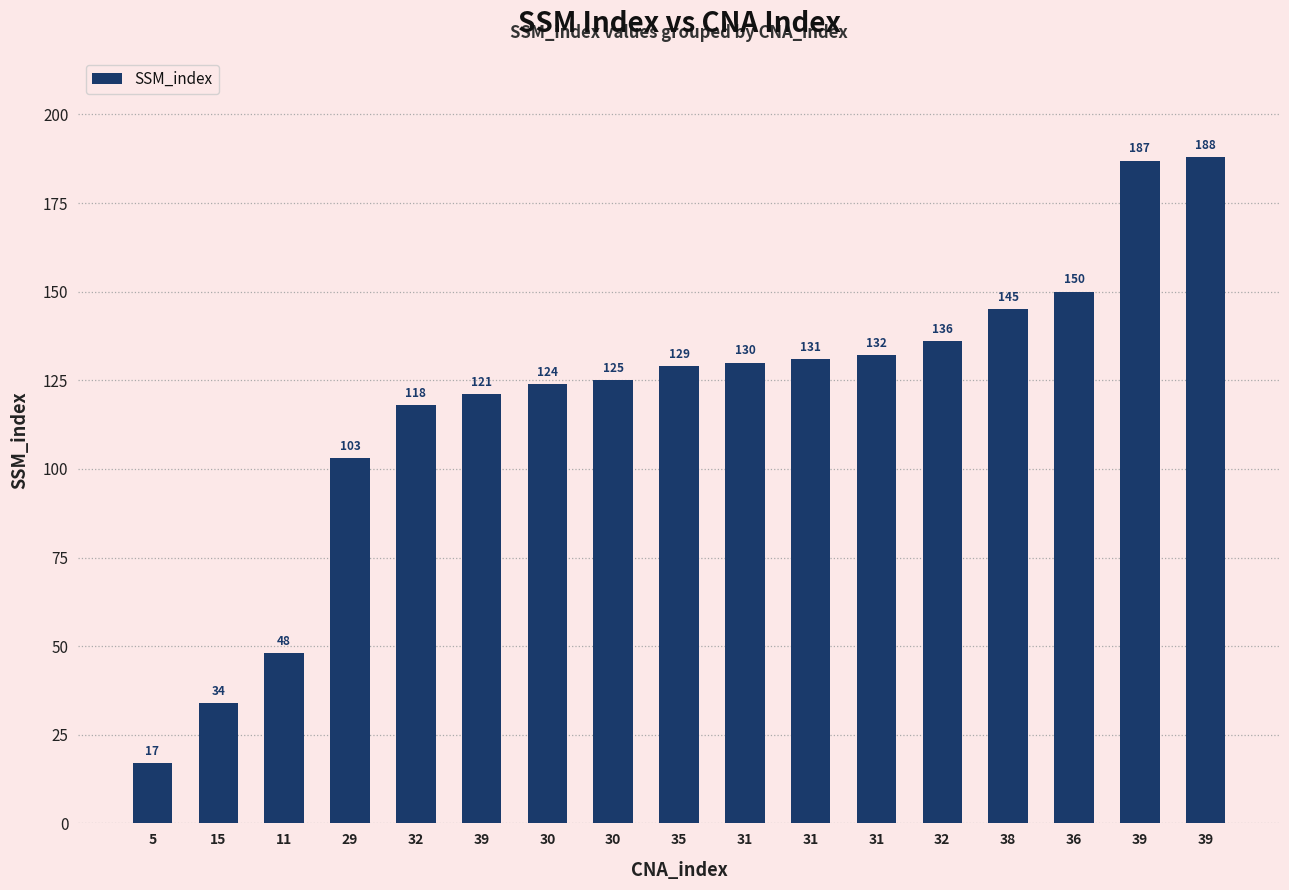

True or false: the data shows 213 at 31.

False